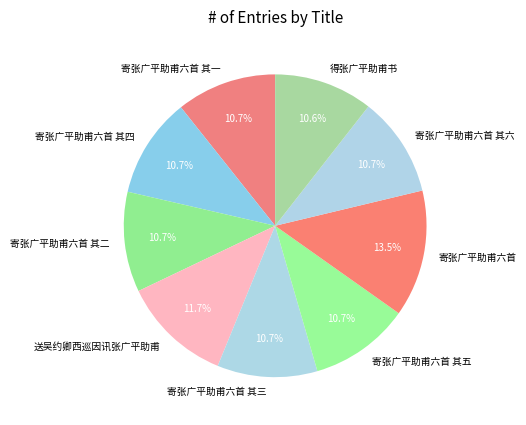

What is the ratio of the value at 得张广平助甫书 to the value at 寄张广平助甫六首?

0.8